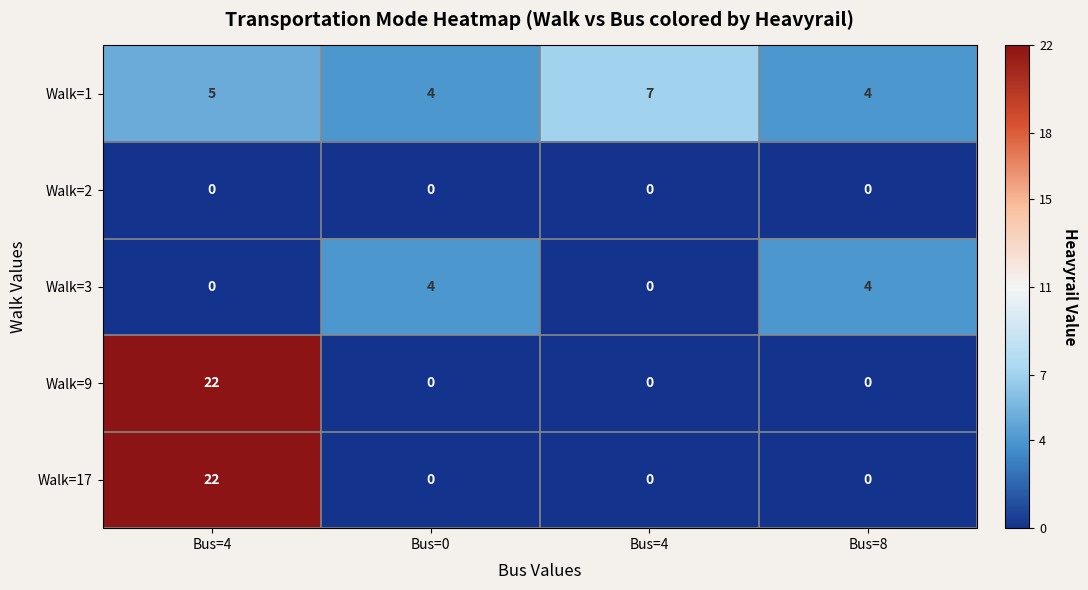

How many data points in Walk=1 are less than 5?

2